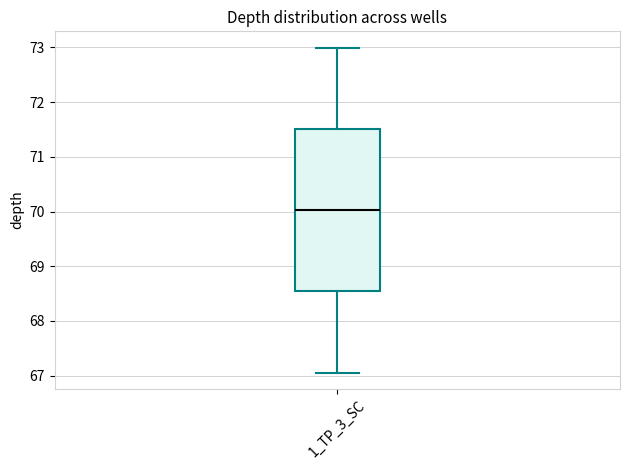

Where does the lower whisker of the box for 1_TP_3_SC end on the y-axis? The values are not printed on the chart, so give them approximately, as read against the axis.

67.1